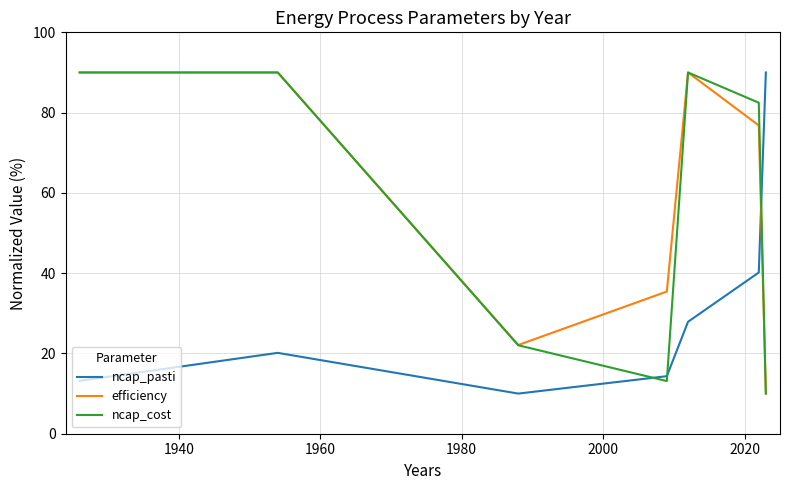

What is the highest value of the efficiency series?

90.0